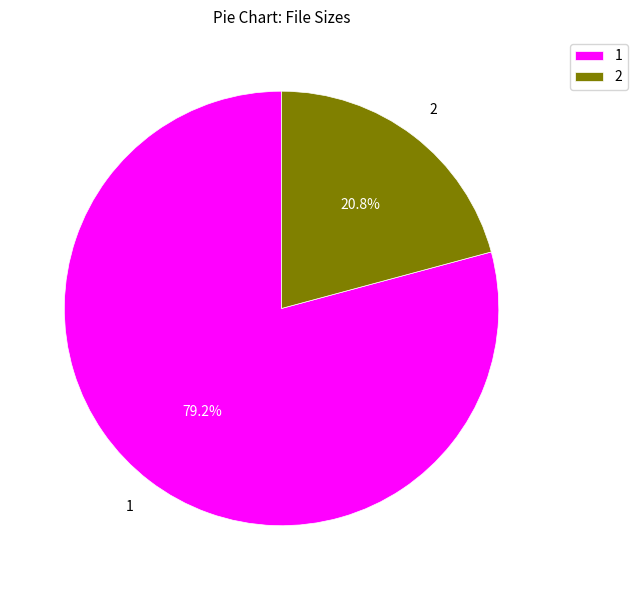

Which slice is the largest?

1